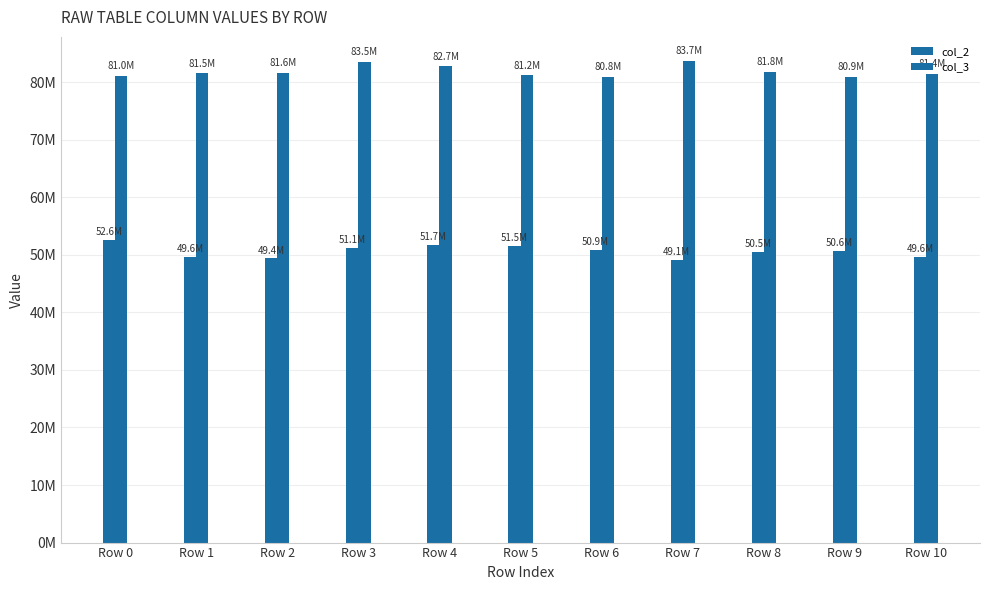

Are the bars horizontal?

No